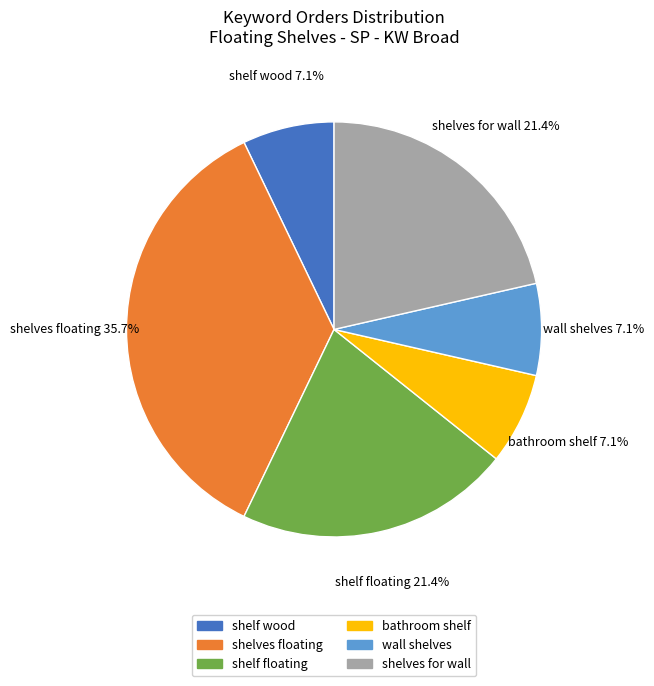

To the nearest percent, what is the average slice percentage?

17%